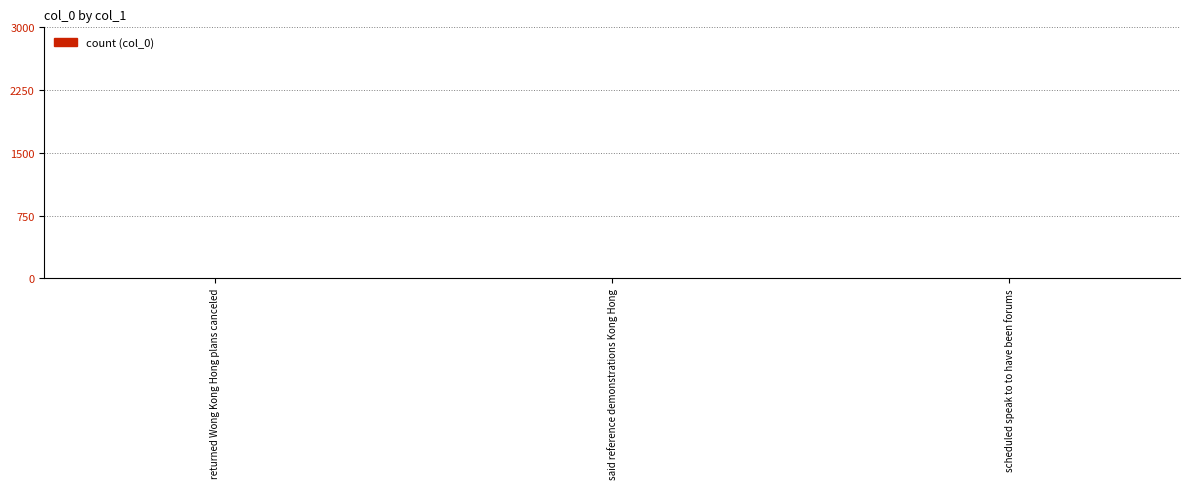

True or false: the data shows 0 at returned Wong Kong Hong plans canceled.

True